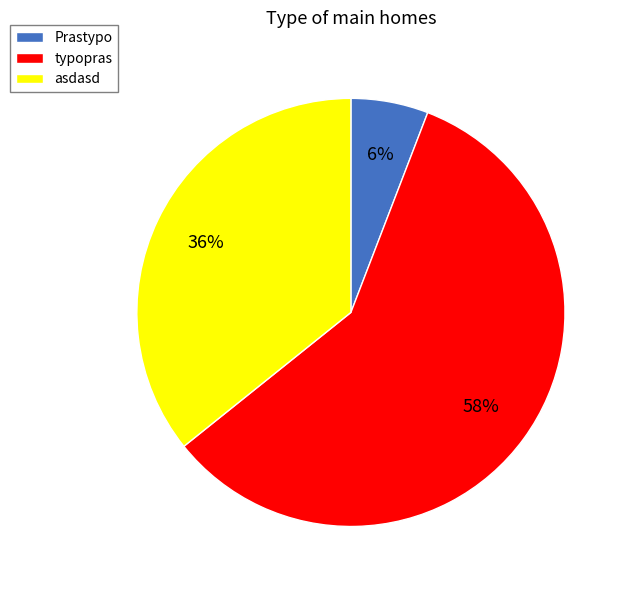

Is typopras the majority of the pie?

Yes